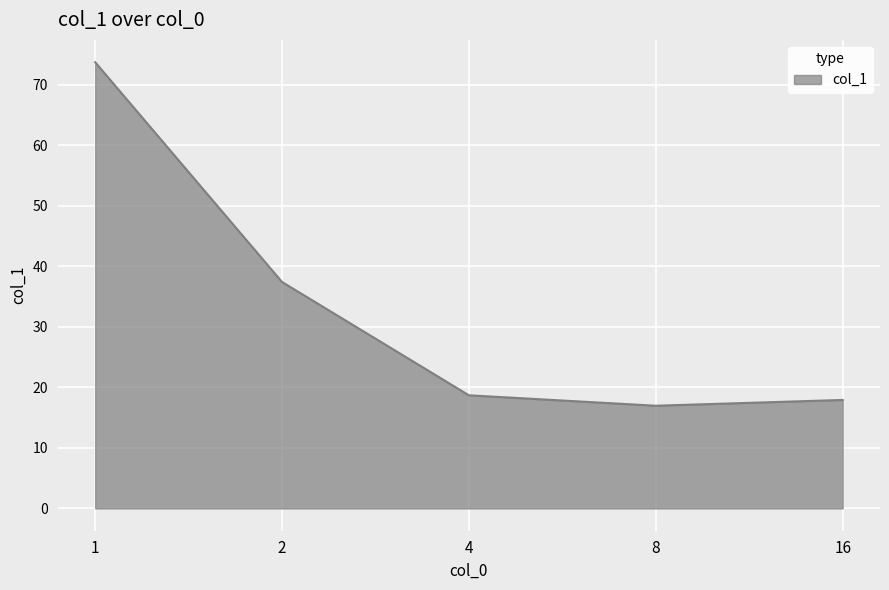

Count the number of data series in this chart.

1